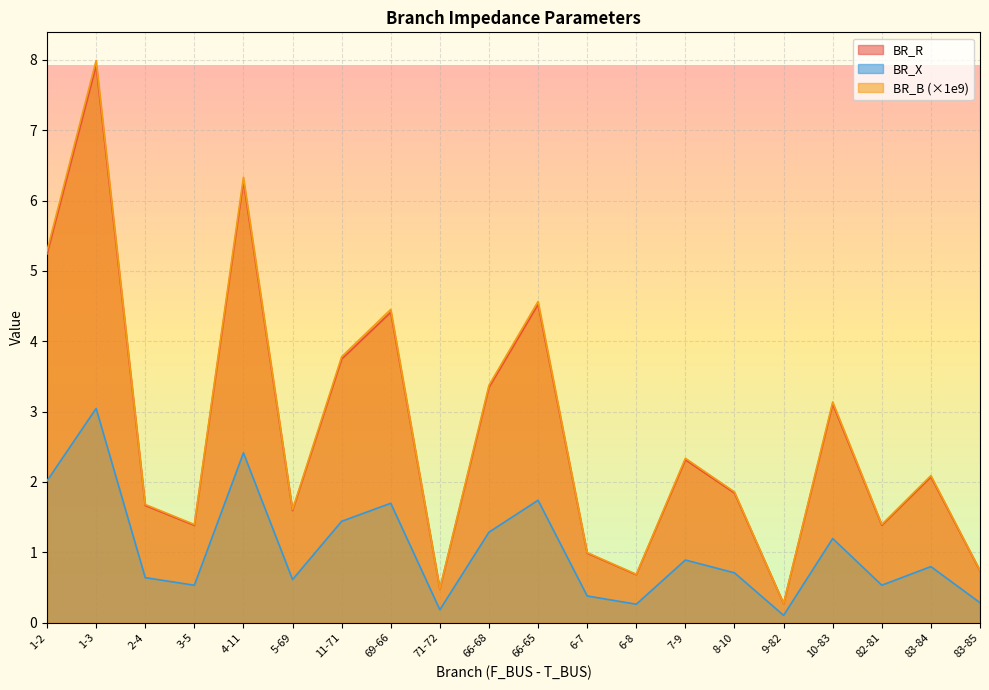

In BR_X, how many points are higher than both neighbors (excluding endpoints)?

7